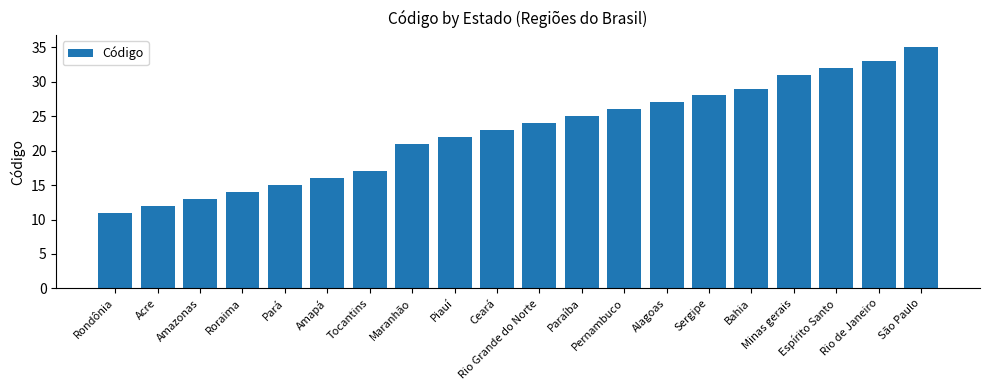

Rank the categories by value from lowest to highest.

Rondônia, Acre, Amazonas, Roraima, Pará, Amapá, Tocantins, Maranhão, Piauí, Ceará, Rio Grande do Norte, Paraíba, Pernambuco, Alagoas, Sergipe, Bahia, Minas gerais, Espírito Santo, Rio de Janeiro, São Paulo